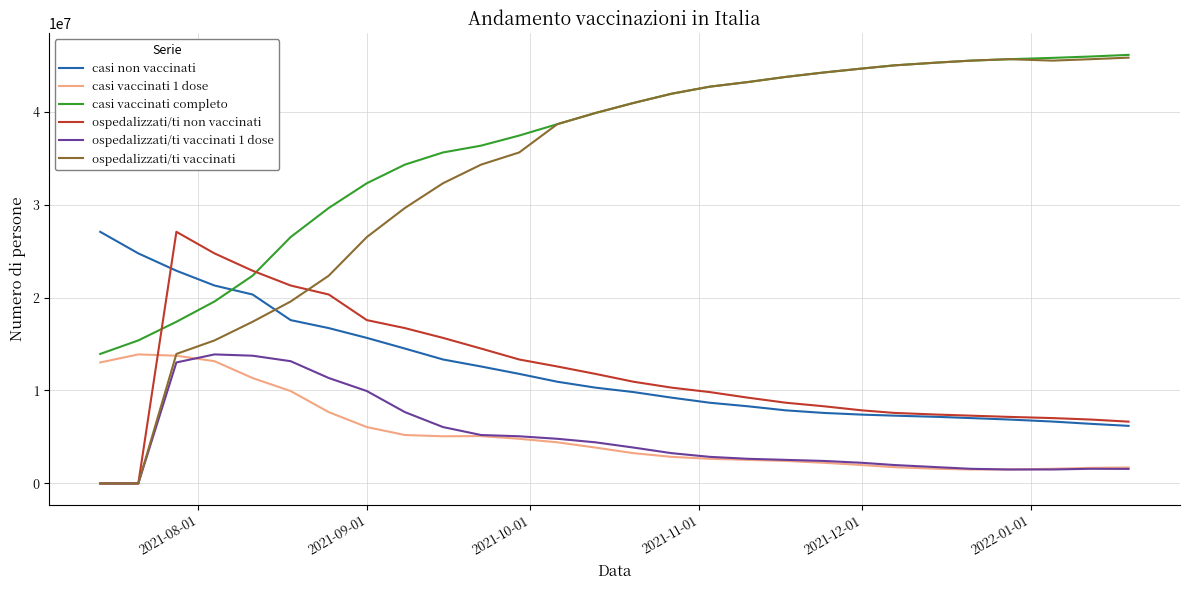

Which series has the largest total across all categories?

casi vaccinati completo